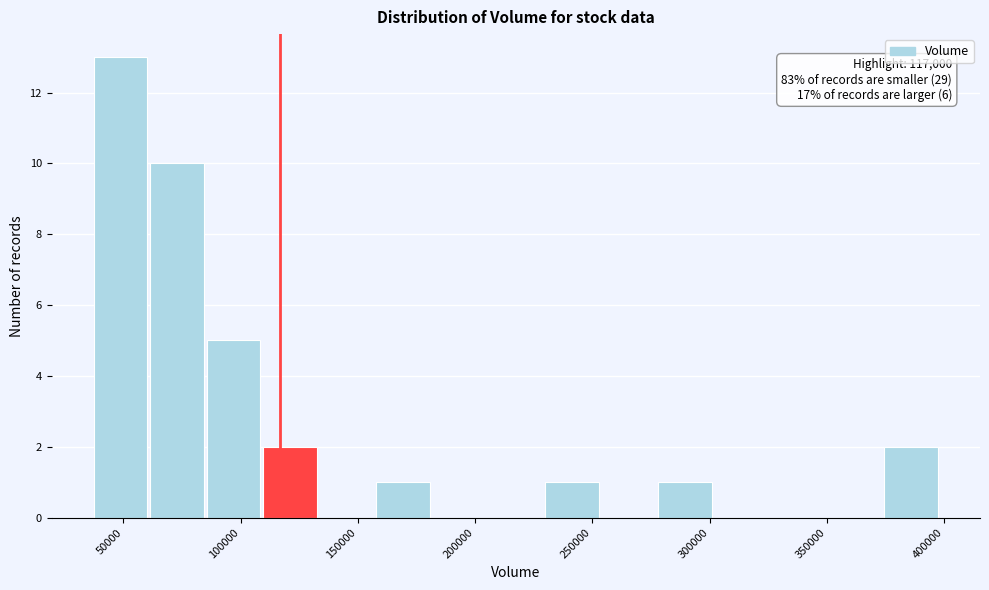

Which range on the x-axis has the tallest bar?

35000 to 60000